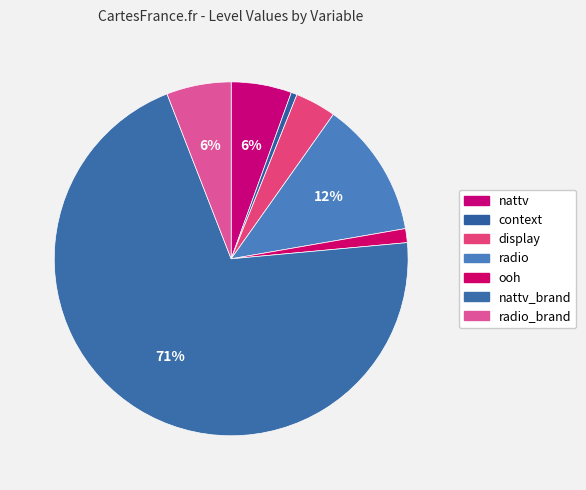

How many slices are in this pie chart?

7